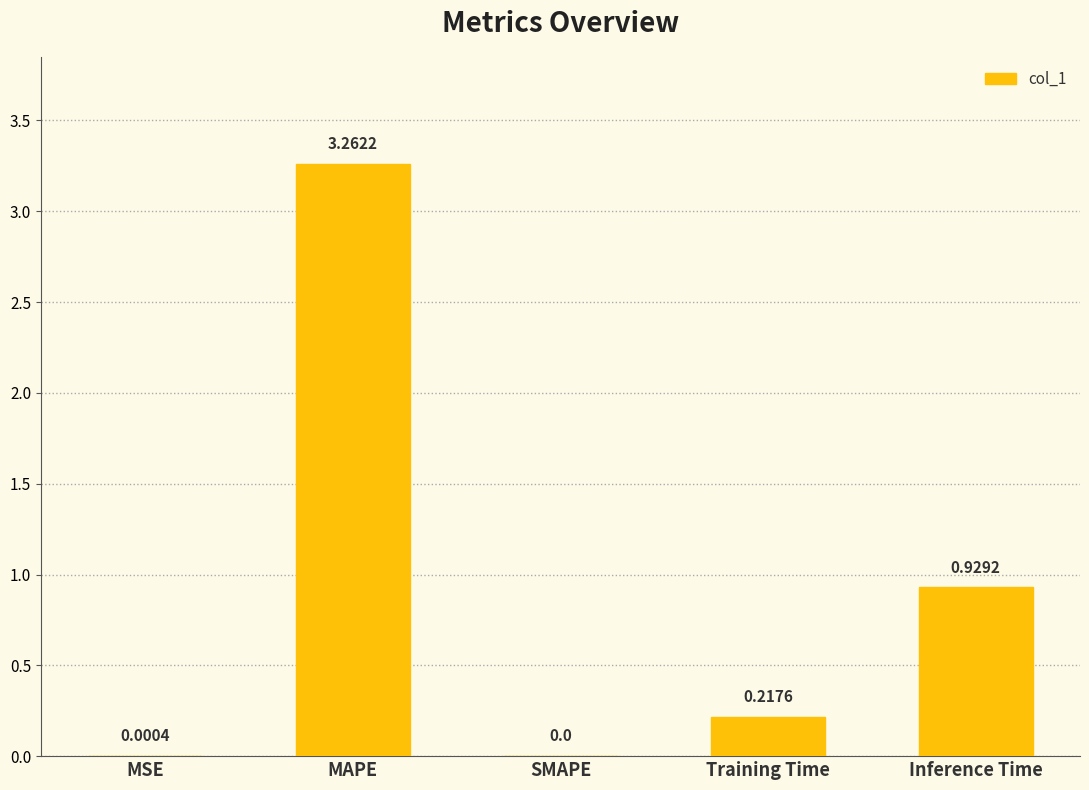

At which label is the value closest to 1?

Inference Time